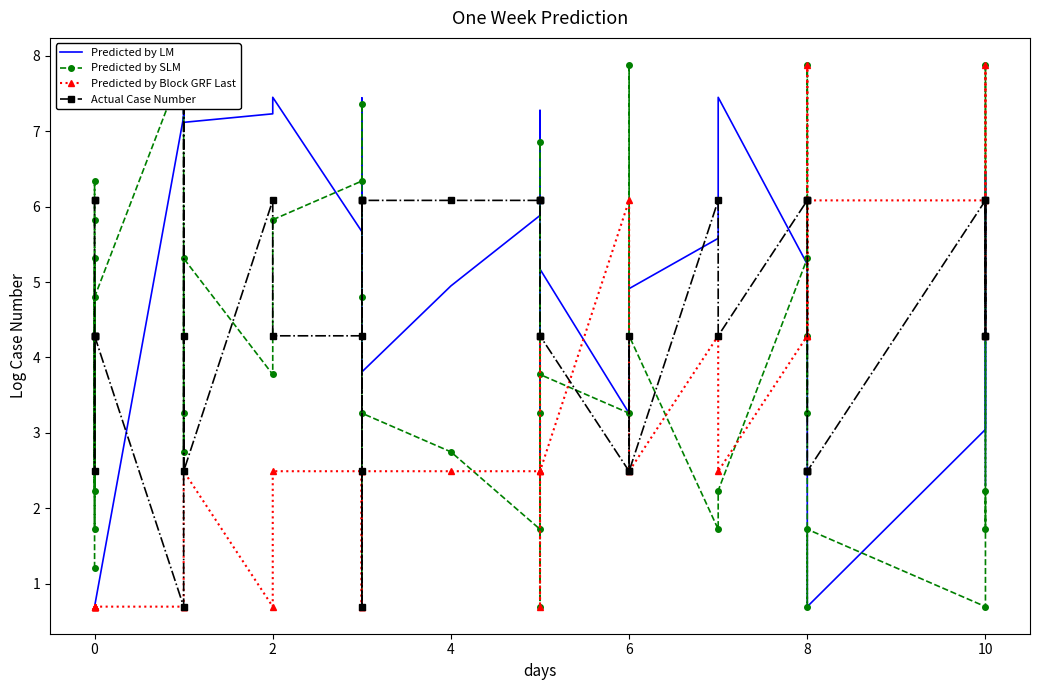

How many times do Predicted by SLM and Actual Case Number cross each other?

16